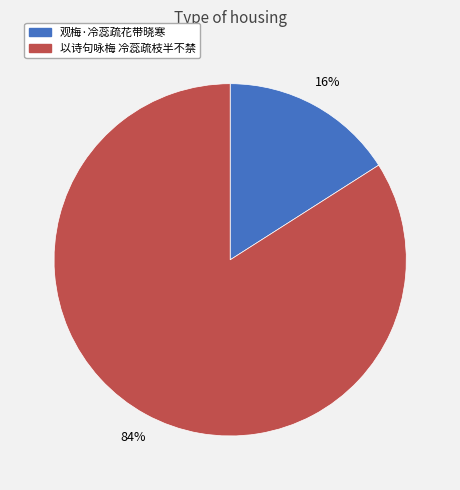

To the nearest percent, what portion does 以诗句咏梅 冷蕊疏枝半不禁 represent?

84%